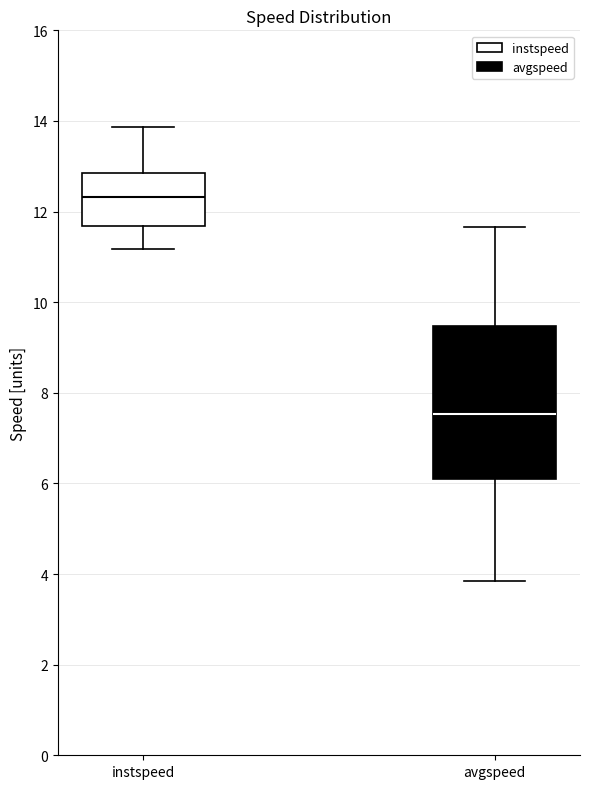

Which box's median line is the highest?

instspeed